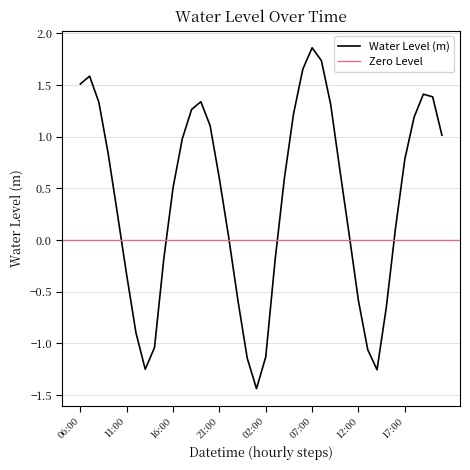

Is it true that the value at 02:00 is -0.6?

False